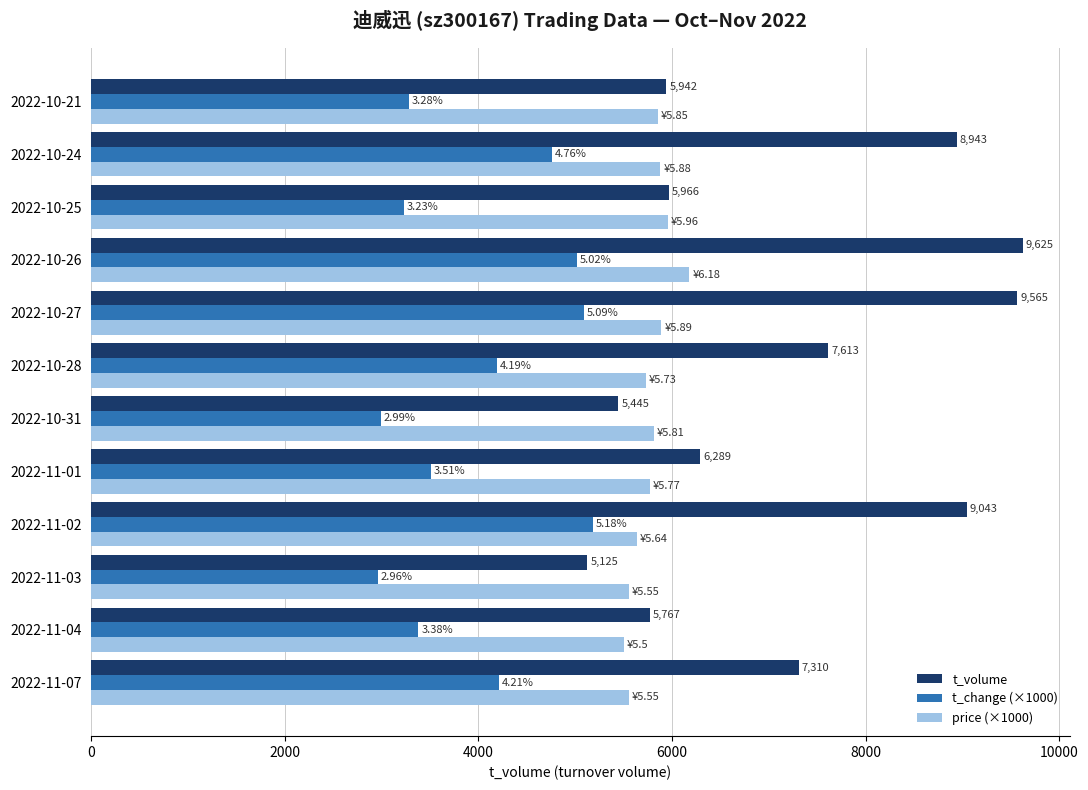

What is the difference between the price (×1000) values at 2022-10-31 and 2022-11-03?

260